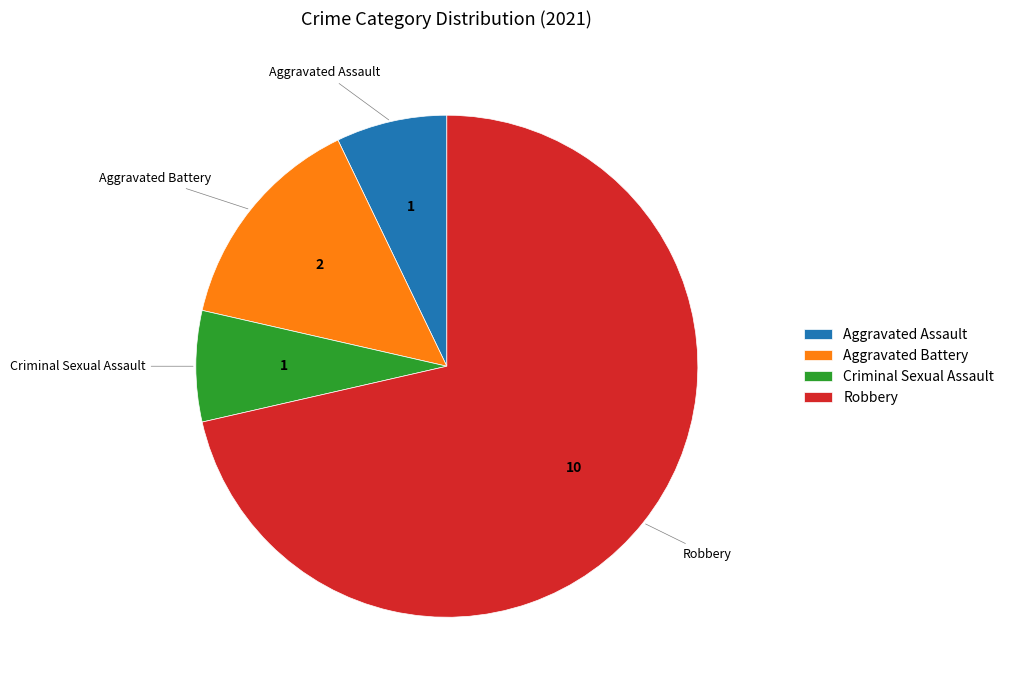

Which category has the biggest portion of the pie?

Robbery